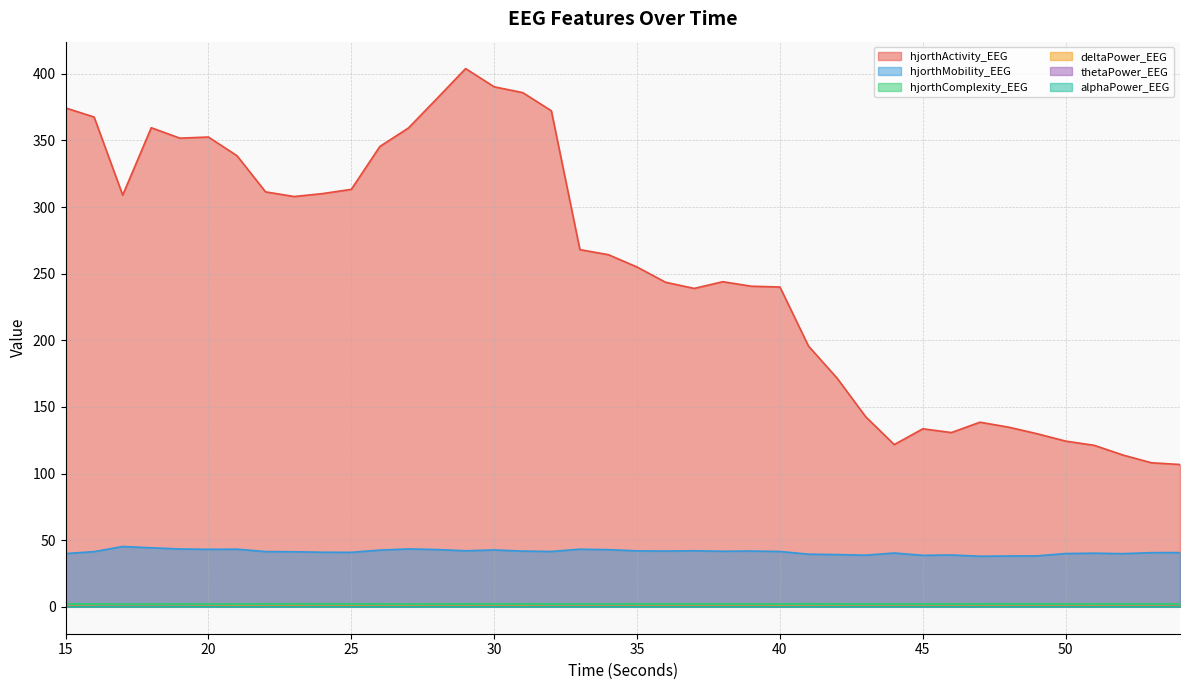

List the labels in order of thetaPower_EEG value, smallest first.

40, 21, 42, 27, 26, 47, 45, 29, 25, 41, 19, 32, 22, 18, 20, 43, 46, 23, 44, 51, 28, 49, 30, 31, 16, 48, 36, 15, 38, 24, 50, 17, 35, 34, 39, 37, 52, 53, 33, 54